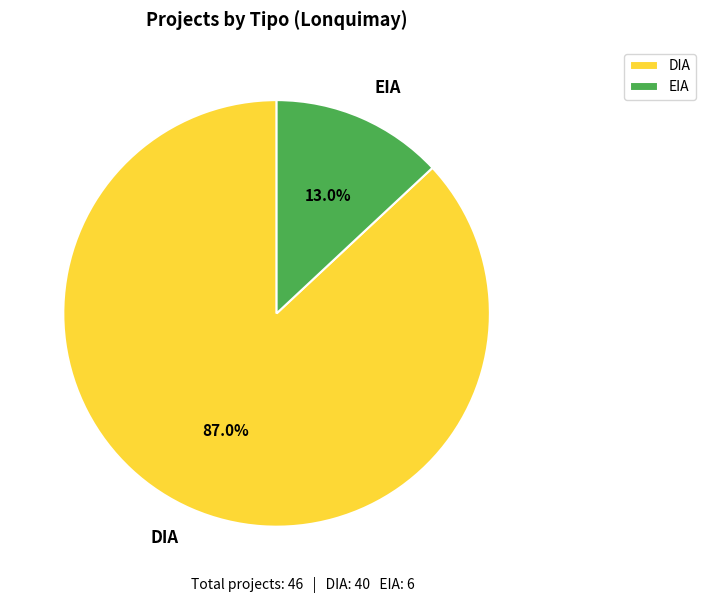

Which category accounts for the majority?

DIA